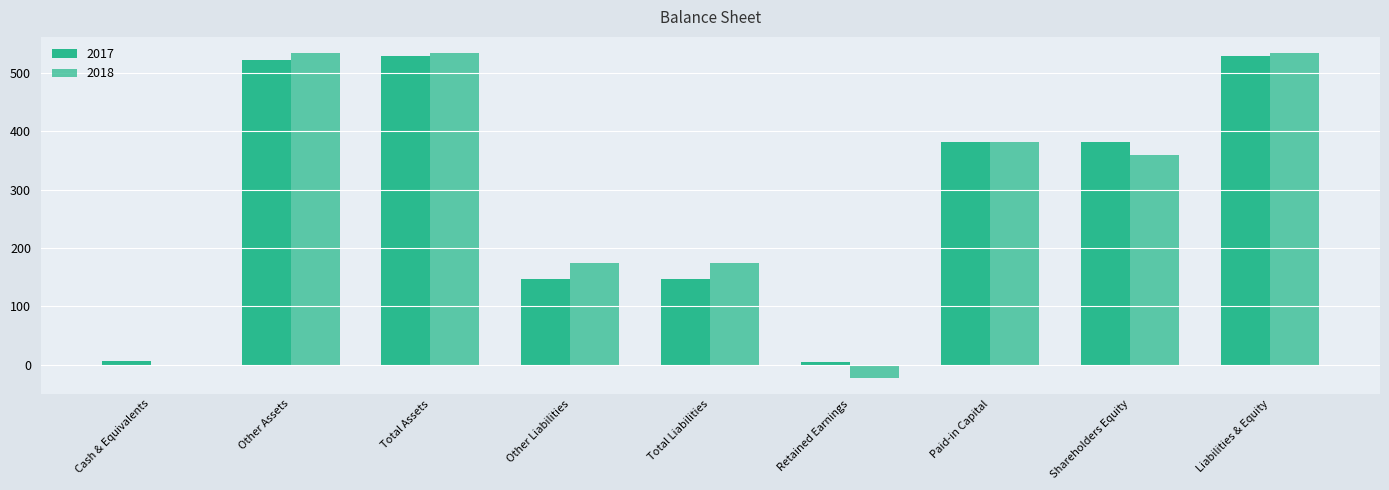

Which series has the largest range (max minus min)?

2018